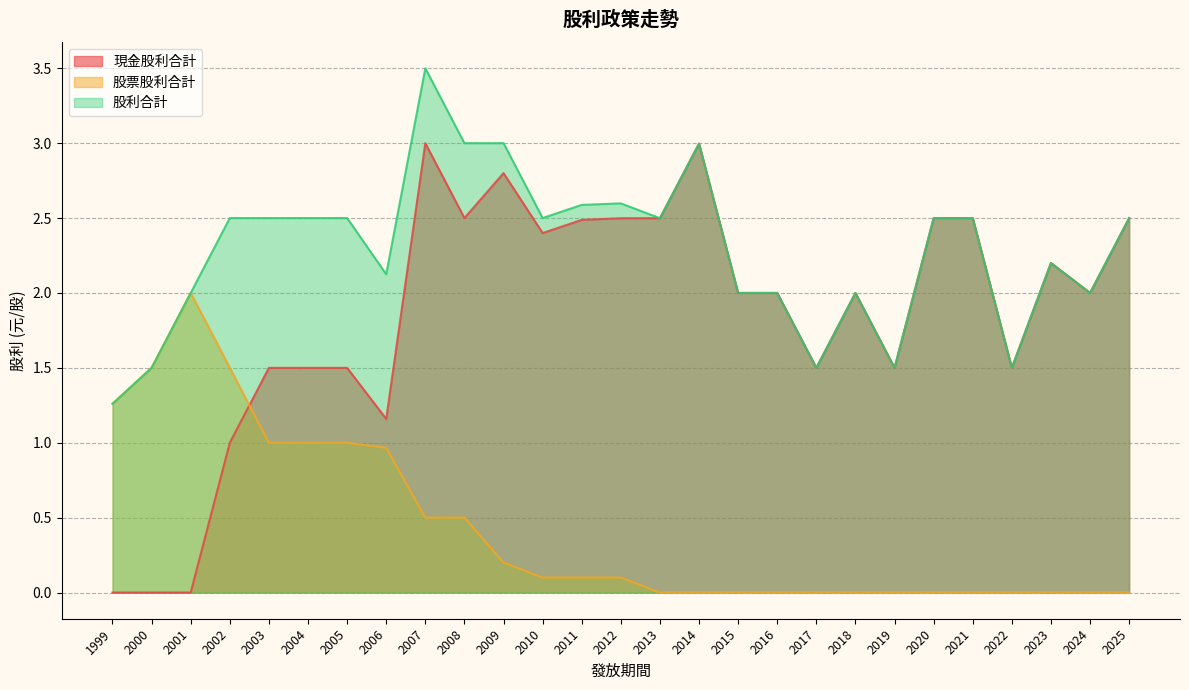

List the series in order of their overall mean, highest first.

股利合計, 現金股利合計, 股票股利合計